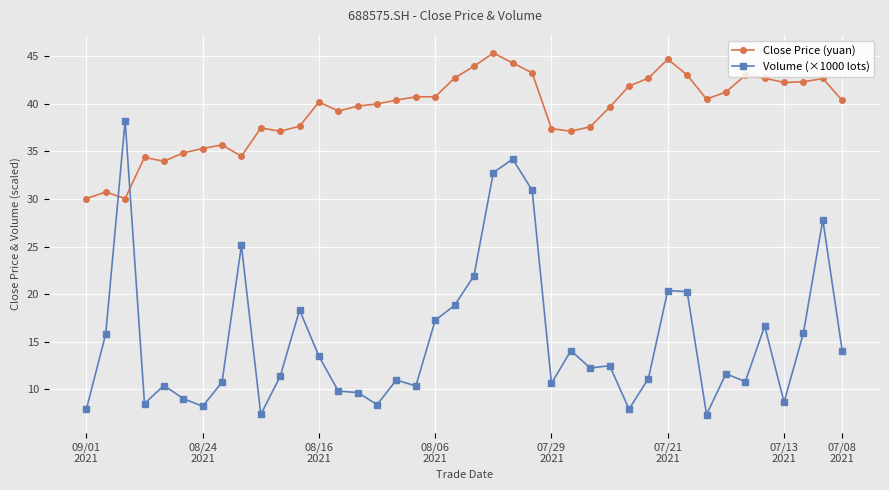

What is the value of the Volume (×1000 lots) point at the 10th from the left?

7.4